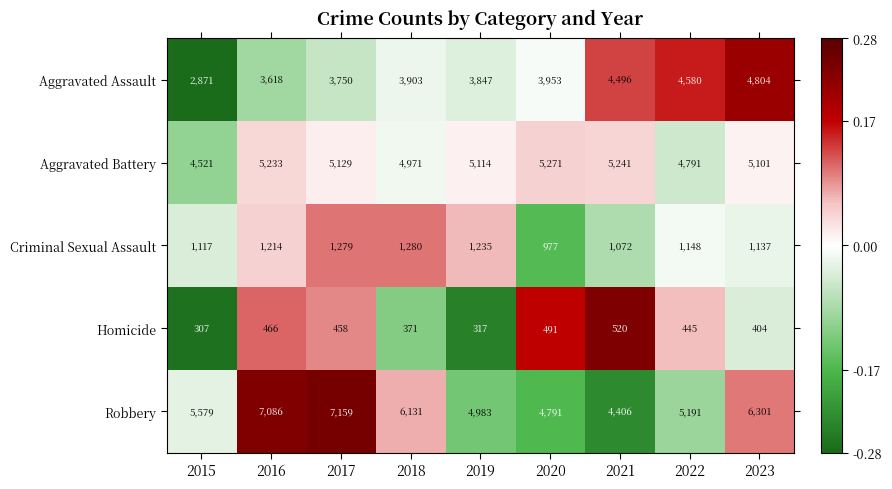

At which label does Aggravated Battery first exceed 5114?

2016